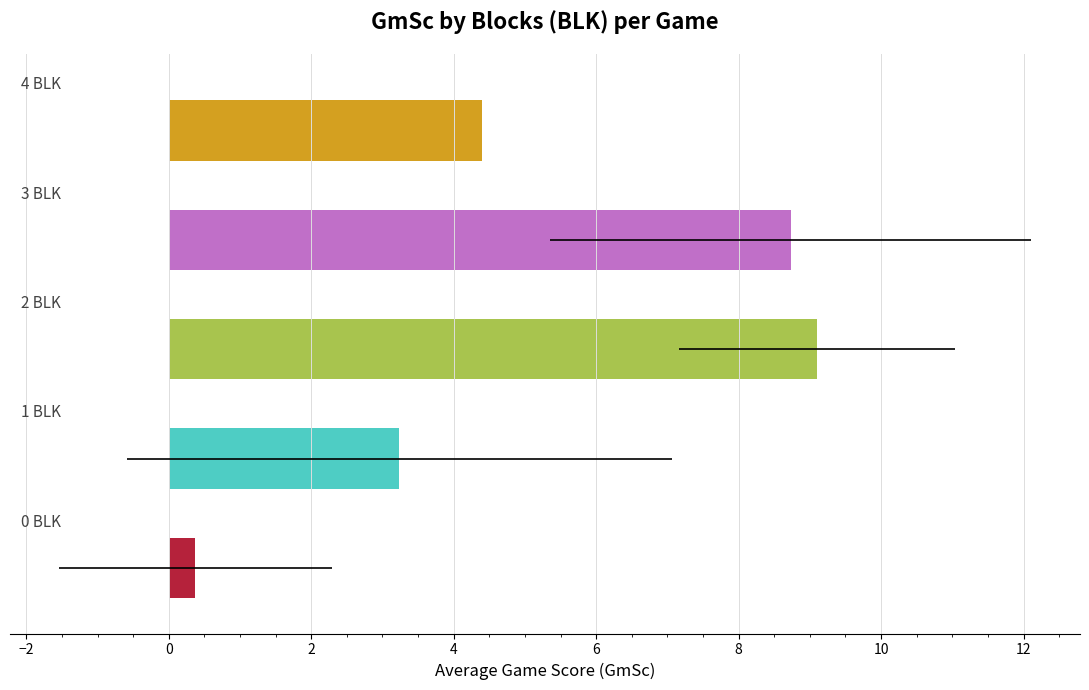

Which series changed the most between 0 BLK and 4 BLK?

Avg GmSc